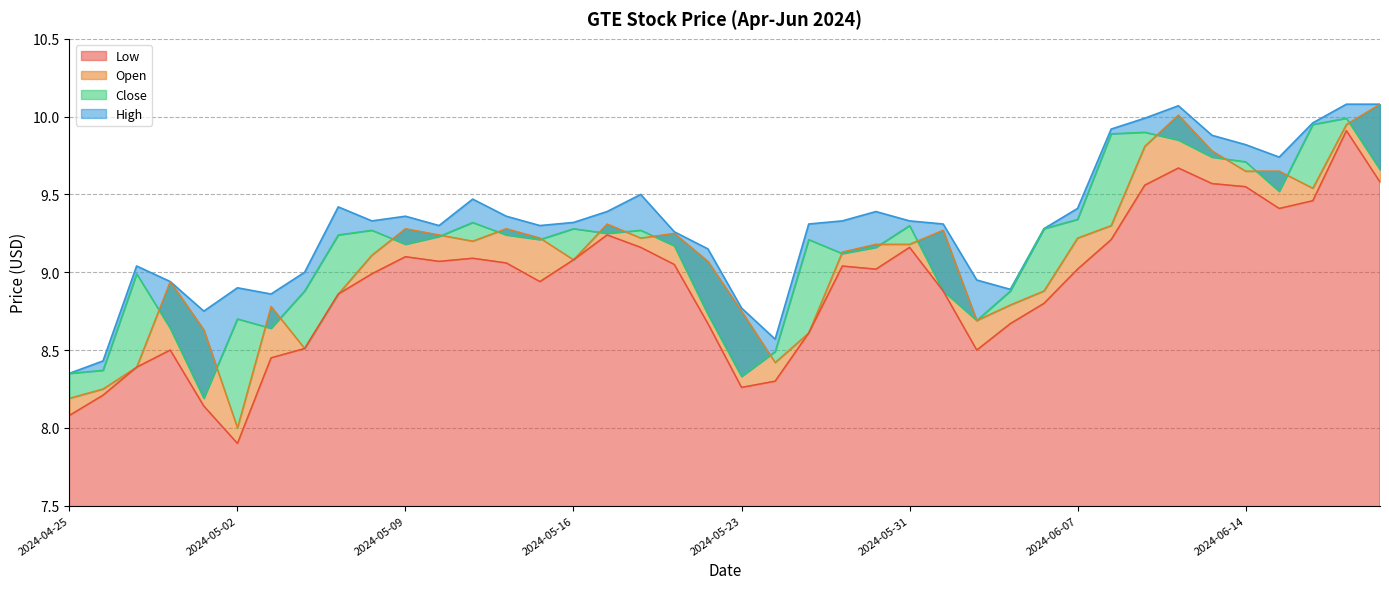

Is the value of Open at 2024-05-08 greater than the value of Close at 2024-06-05?

Yes